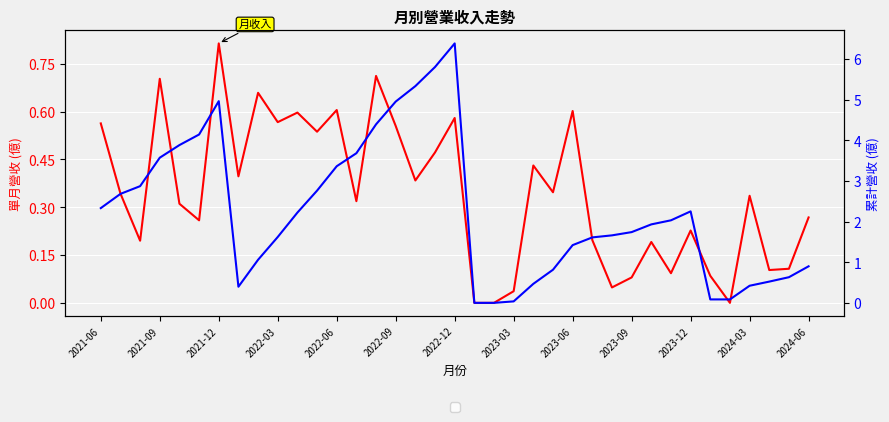

Does the chart display data point markers on the line(s)?

No